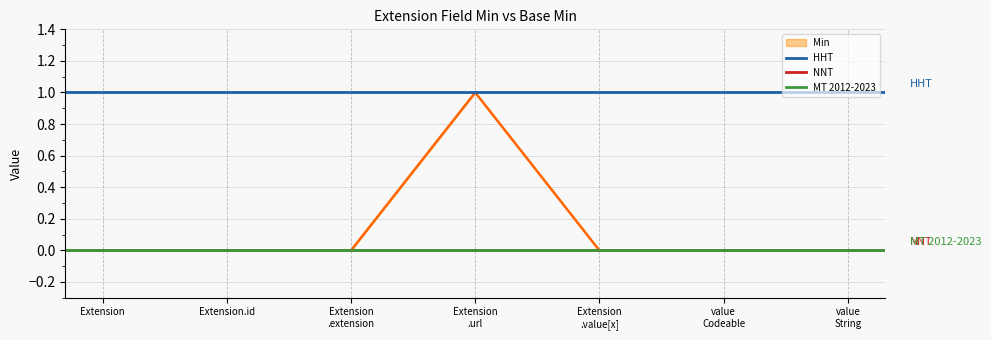

The chart shows a value of 0 at Extension. True or false?

False